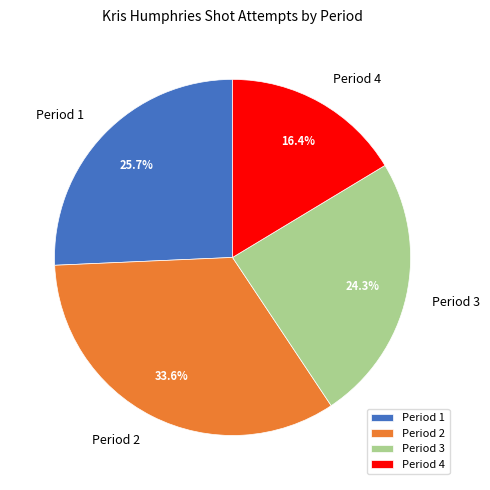

Is Period 3 the majority of the pie?

No